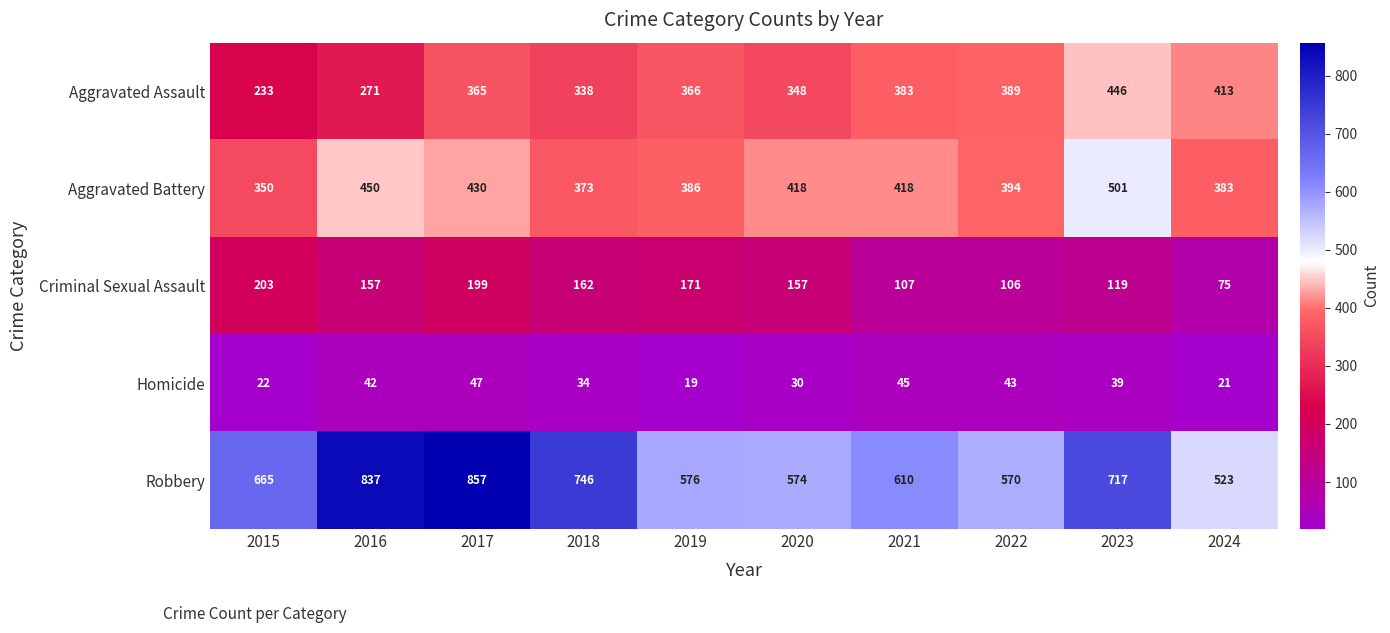

At which category is the sum across all series the highest?

2017